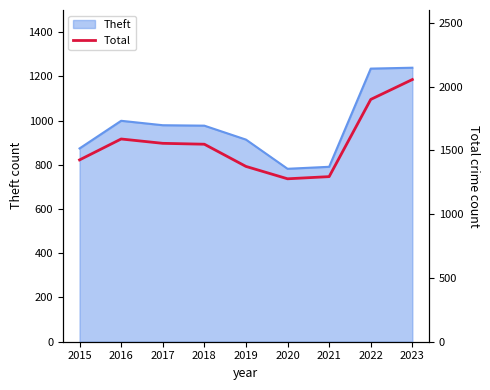

What is the smallest value displayed?

1277